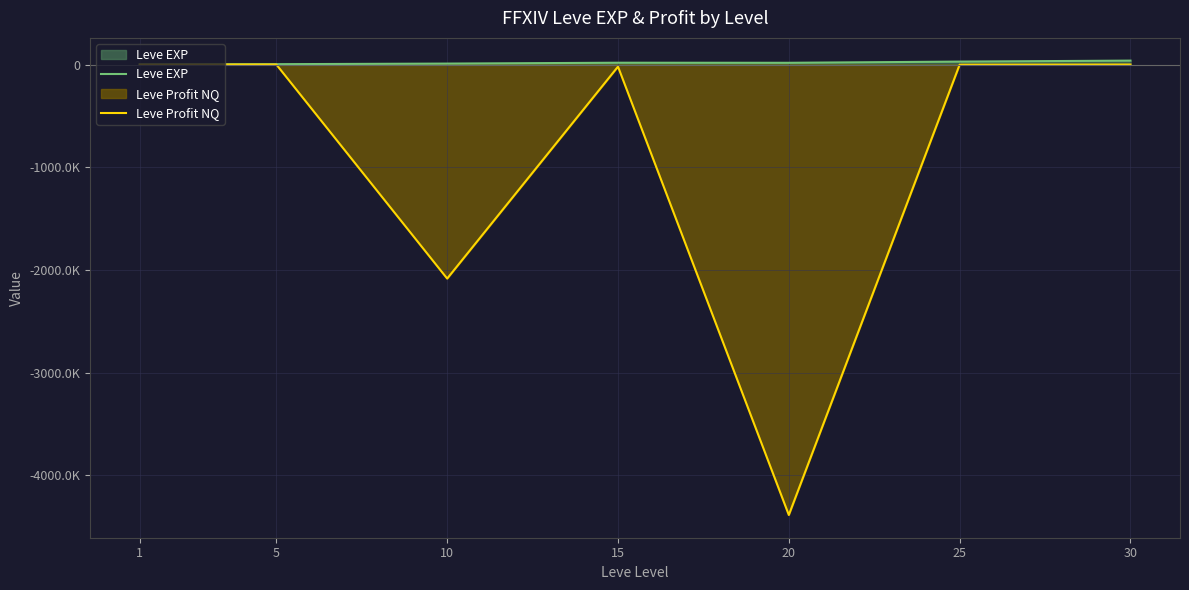

At how many categories does at least one series exceed -4154573?

7